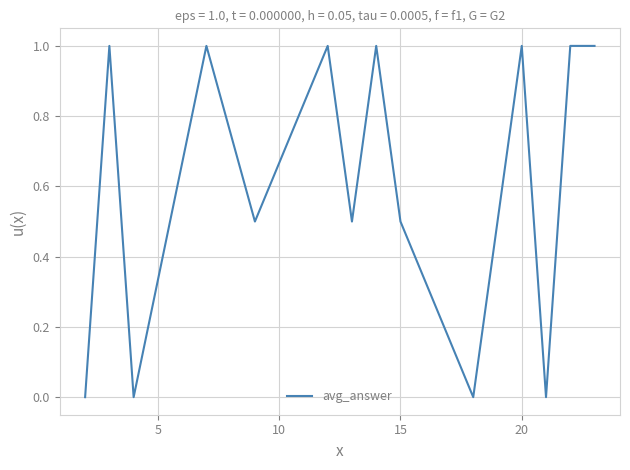

What is the maximum value shown in the chart?

1.0